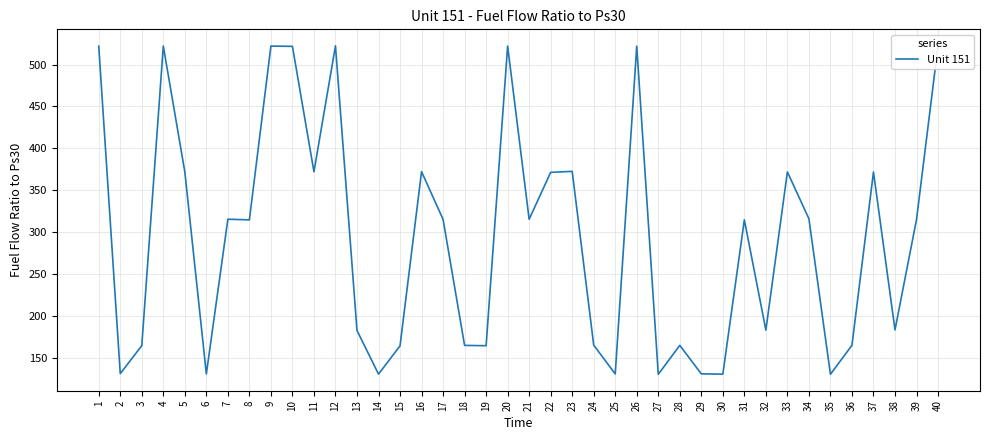

List the labels in order of value, largest first.

40, 12, 4, 20, 9, 1, 26, 10, 23, 16, 11, 5, 33, 37, 22, 34, 7, 21, 17, 39, 8, 31, 38, 32, 13, 24, 36, 28, 18, 3, 19, 15, 2, 29, 6, 25, 14, 30, 35, 27